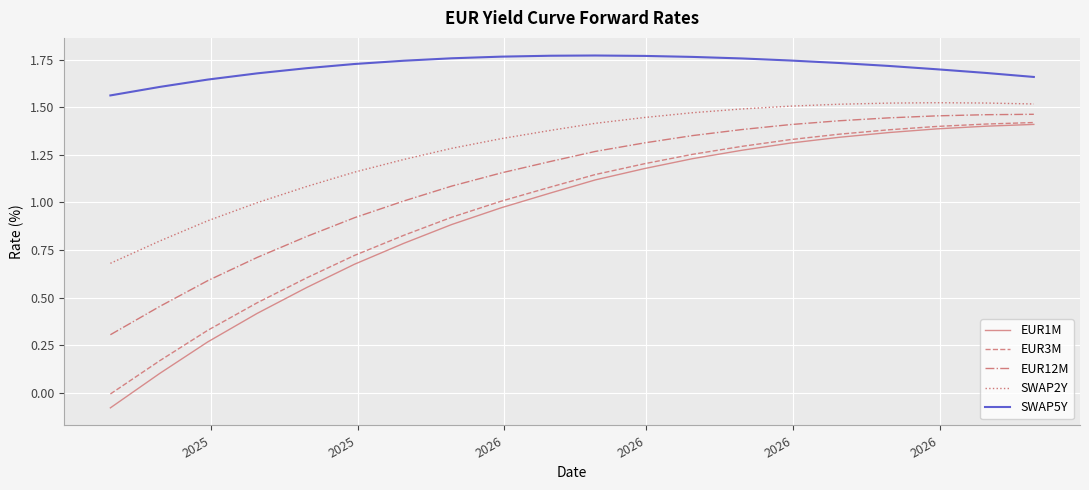

Which series has the widest spread of values?

EUR1M